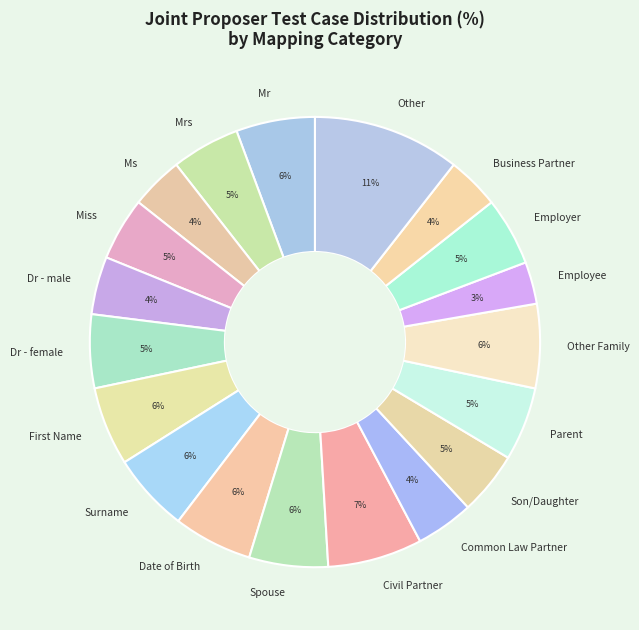

Which category has the smallest portion of the pie?

Employee